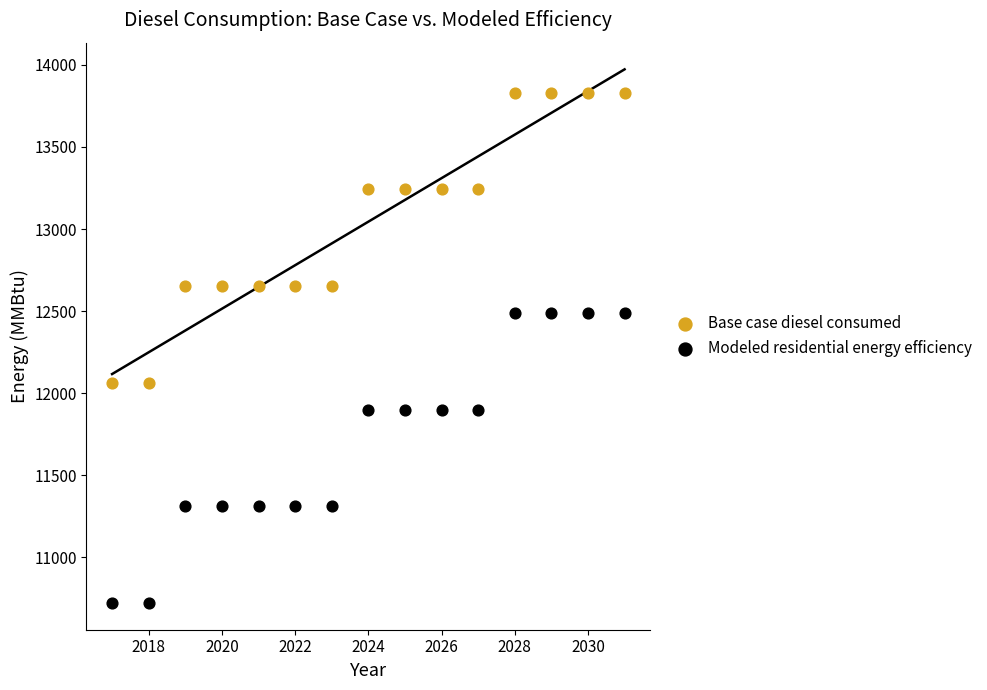

Across all data points, what is the range of Y values (max minus min)?

3107.3